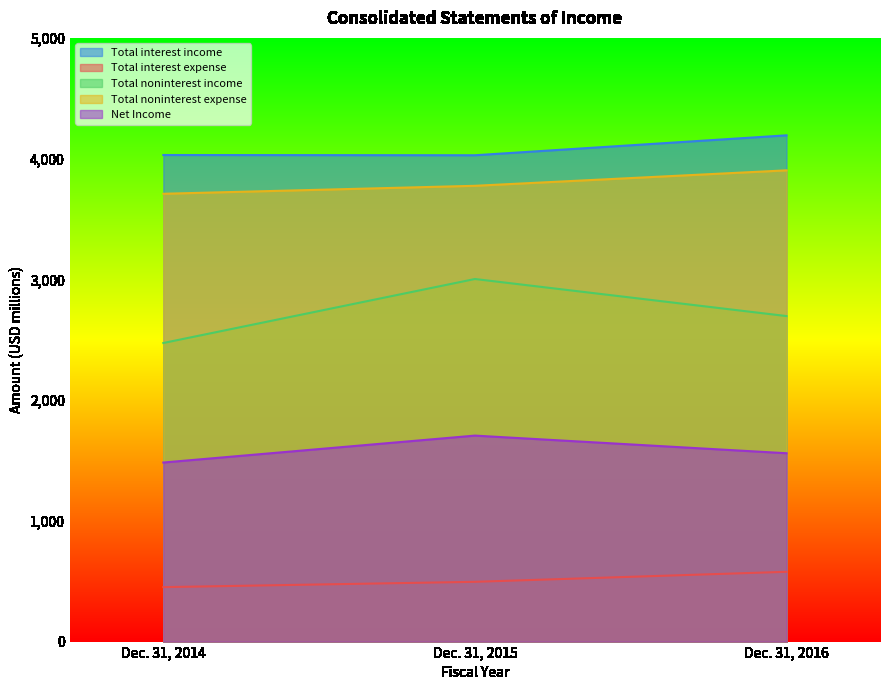

The Net Income series shows 1706 at Dec. 31, 2015. True or false?

True